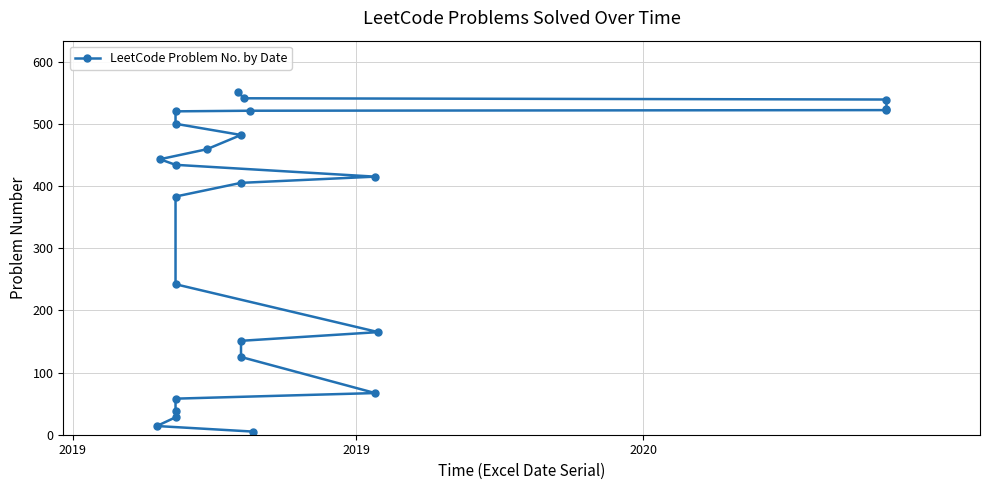

What is the smallest value displayed?

5